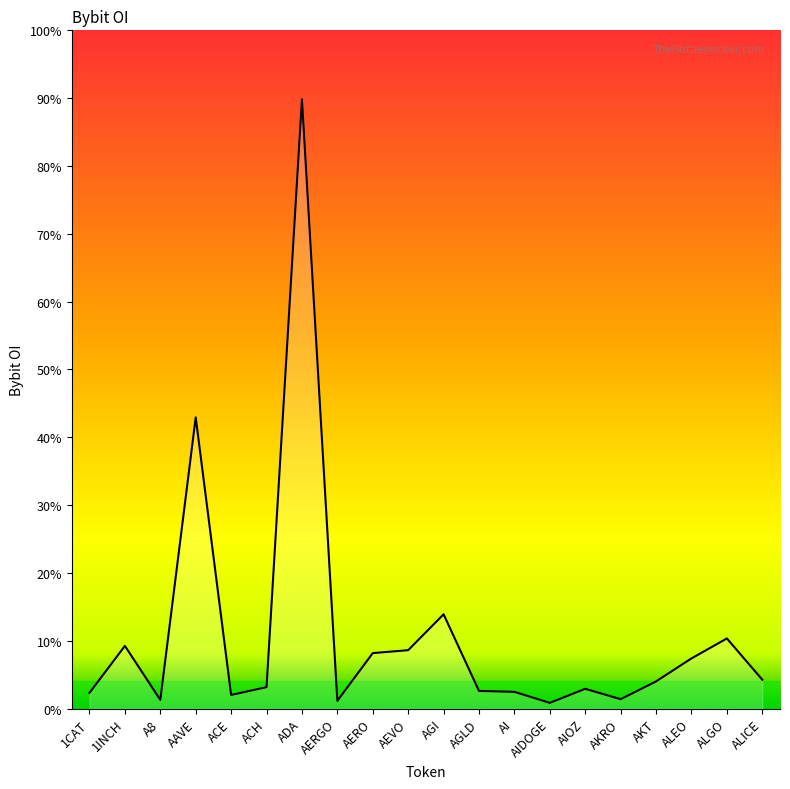

How many interior local peaks (higher than both neighbors) does the data have?

6